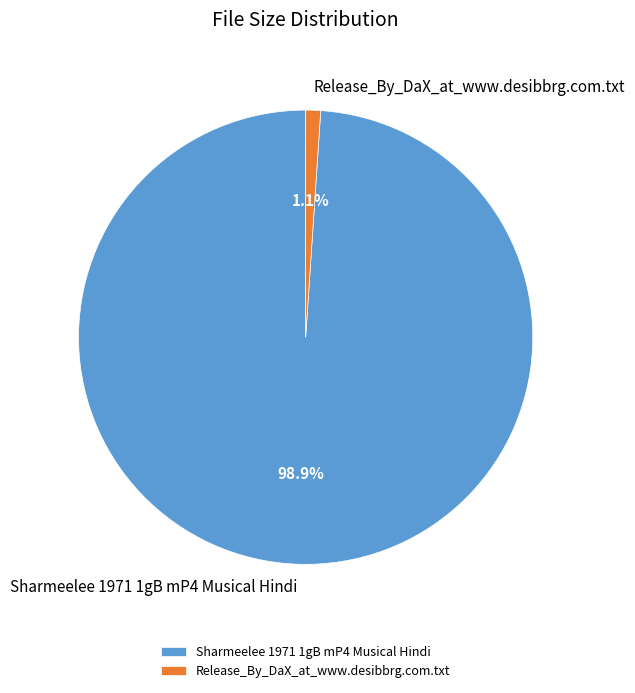

Does Release_By_DaX_at_www.desibbrg.com.txt account for over 50% of the chart?

No